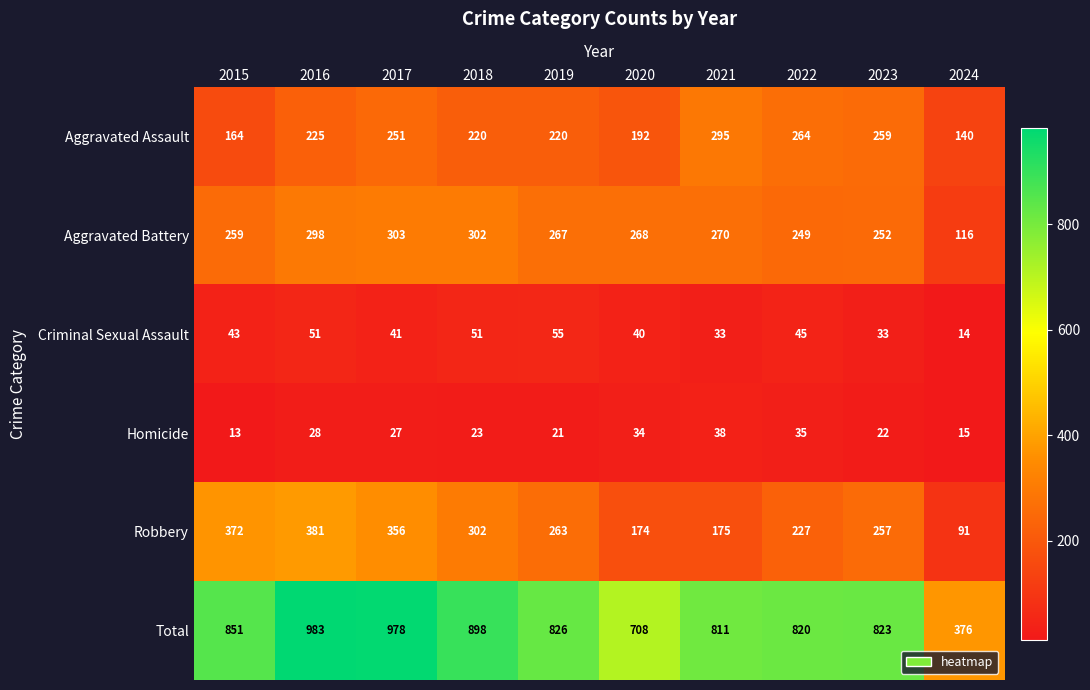

Which series has the widest spread of values?

Total